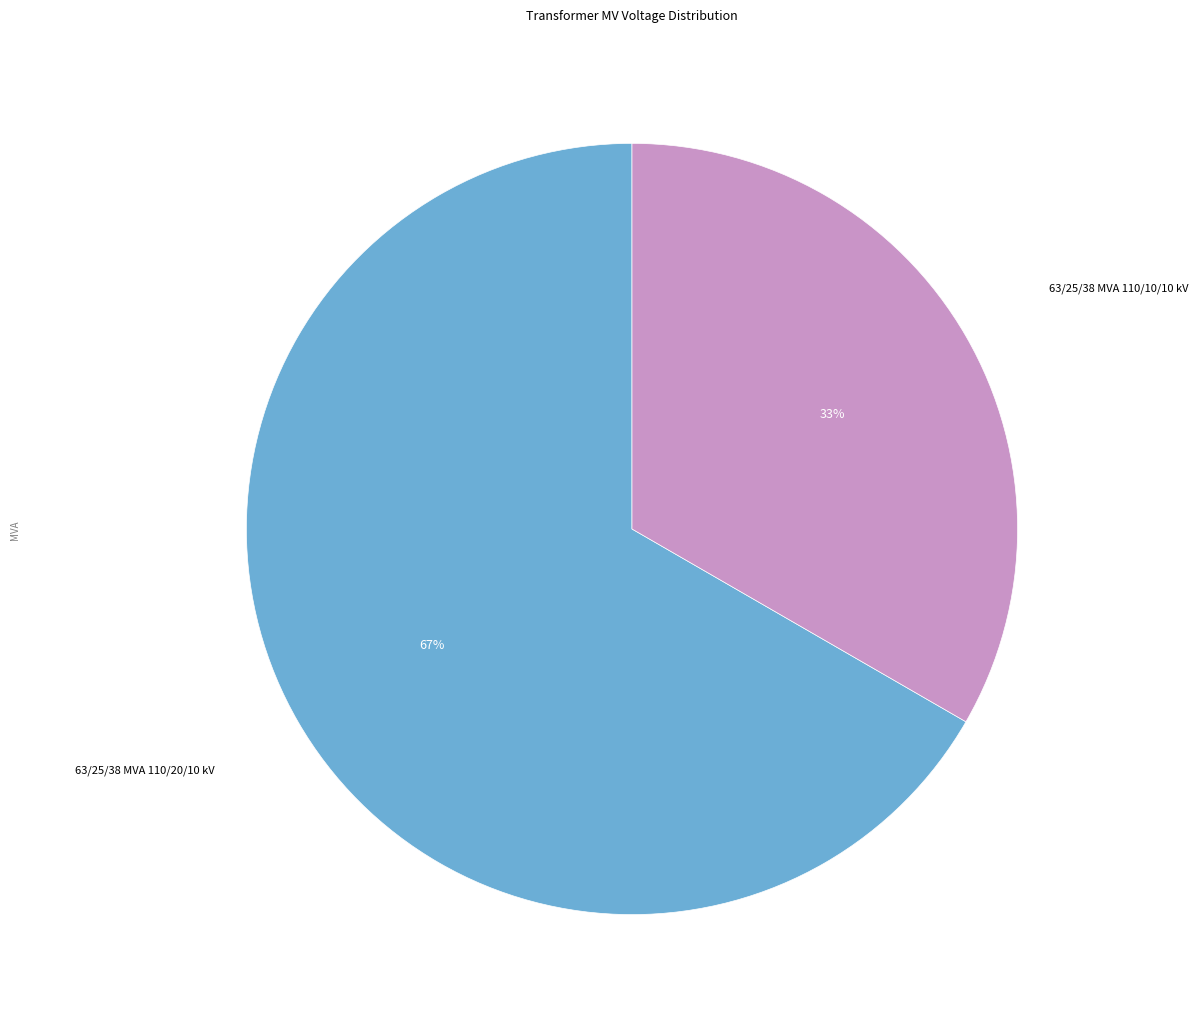

To the nearest percent, what is the average slice percentage?

50%